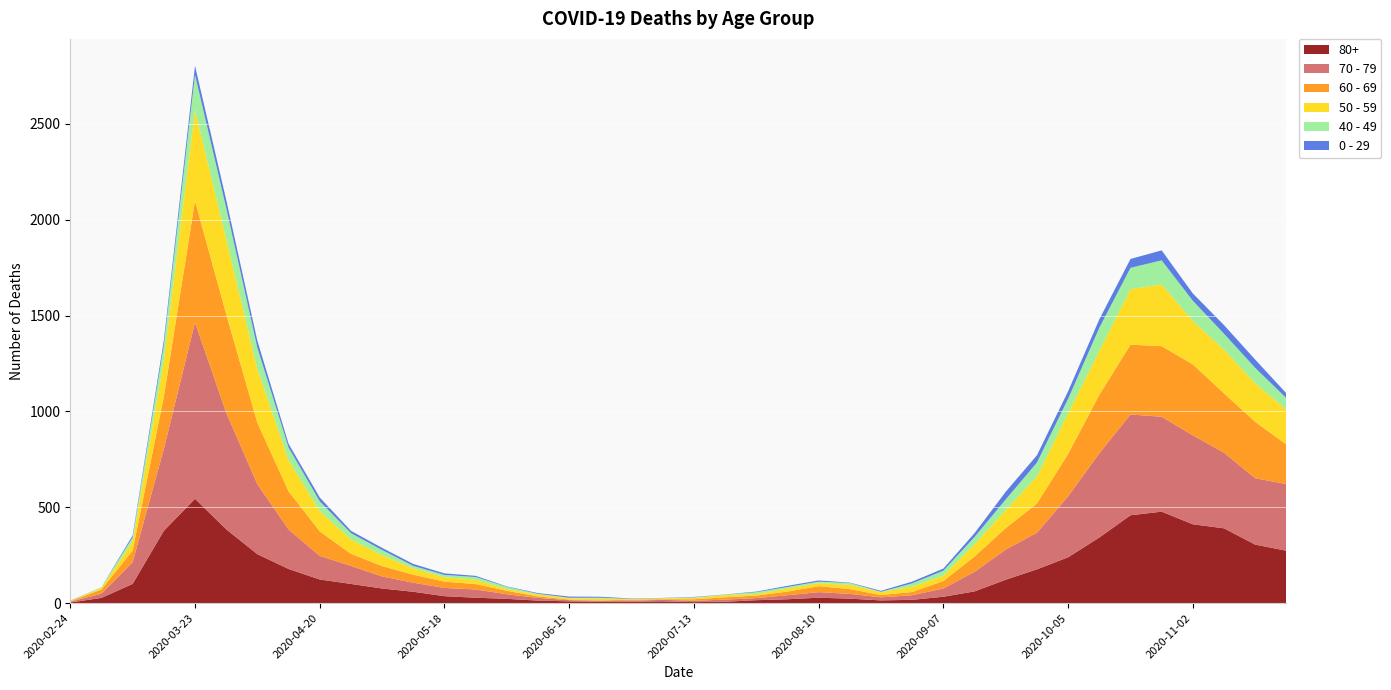

Reading right to left, list all the values displayed in this chart.

80+: 2020-11-23=273	2020-11-16=305	2020-11-09=390	2020-11-02=411	2020-10-26=477	2020-10-19=458	2020-10-12=342	2020-10-05=239	2020-09-28=176	2020-09-21=122	2020-09-14=61	2020-09-07=33	2020-08-31=17	2020-08-24=14	2020-08-17=23	2020-08-10=28	2020-08-03=20	2020-07-27=15	2020-07-20=7	2020-07-13=5	2020-07-06=9	2020-06-29=7	2020-06-22=6	2020-06-15=9	2020-06-08=13	2020-06-01=22	2020-05-25=28	2020-05-18=36	2020-05-11=59	2020-05-04=76	2020-04-27=100	2020-04-20=123	2020-04-13=178	2020-04-06=255	2020-03-30=385	2020-03-23=544	2020-03-16=377	2020-03-09=100	2020-03-02=27	2020-02-24=3
70 - 79: 2020-11-23=348	2020-11-16=346	2020-11-09=394	2020-11-02=464	2020-10-26=495	2020-10-19=526	2020-10-12=439	2020-10-05=318	2020-09-28=191	2020-09-21=157	2020-09-14=102	2020-09-07=43	2020-08-31=24	2020-08-24=16	2020-08-17=25	2020-08-10=29	2020-08-03=21	2020-07-27=11	2020-07-20=11	2020-07-13=7	2020-07-06=8	2020-06-29=5	2020-06-22=5	2020-06-15=6	2020-06-08=14	2020-06-01=24	2020-05-25=43	2020-05-18=43	2020-05-11=47	2020-05-04=63	2020-04-27=94	2020-04-20=123	2020-04-13=206	2020-04-06=365	2020-03-30=608	2020-03-23=920	2020-03-16=427	2020-03-09=113	2020-03-02=22	2020-02-24=4
60 - 69: 2020-11-23=206	2020-11-16=294	2020-11-09=310	2020-11-02=370	2020-10-26=368	2020-10-19=364	2020-10-12=305	2020-10-05=221	2020-09-28=152	2020-09-21=112	2020-09-14=80	2020-09-07=39	2020-08-31=17	2020-08-24=12	2020-08-17=25	2020-08-10=31	2020-08-03=19	2020-07-27=13	2020-07-20=12	2020-07-13=8	2020-07-06=3	2020-06-29=6	2020-06-22=3	2020-06-15=3	2020-06-08=8	2020-06-01=18	2020-05-25=28	2020-05-18=33	2020-05-11=42	2020-05-04=54	2020-04-27=63	2020-04-20=128	2020-04-13=199	2020-04-06=320	2020-03-30=514	2020-03-23=634	2020-03-16=272	2020-03-09=61	2020-03-02=22	2020-02-24=2
50 - 59: 2020-11-23=182	2020-11-16=202	2020-11-09=228	2020-11-02=227	2020-10-26=322	2020-10-19=290	2020-10-12=230	2020-10-05=212	2020-09-28=142	2020-09-21=95	2020-09-14=64	2020-09-07=28	2020-08-31=28	2020-08-24=15	2020-08-17=22	2020-08-10=16	2020-08-03=16	2020-07-27=8	2020-07-20=12	2020-07-13=6	2020-07-06=5	2020-06-29=3	2020-06-22=9	2020-06-15=8	2020-06-08=10	2020-06-01=9	2020-05-25=23	2020-05-18=23	2020-05-11=33	2020-05-04=57	2020-04-27=75	2020-04-20=106	2020-04-13=163	2020-04-06=281	2020-03-30=392	2020-03-23=475	2020-03-16=190	2020-03-09=48	2020-03-02=7	2020-02-24=3
40 - 49: 2020-11-23=60	2020-11-16=80	2020-11-09=83	2020-11-02=105	2020-10-26=126	2020-10-19=111	2020-10-12=120	2020-10-05=76	2020-09-28=72	2020-09-21=55	2020-09-14=38	2020-09-07=26	2020-08-31=17	2020-08-24=2	2020-08-17=10	2020-08-10=8	2020-08-03=8	2020-07-27=10	2020-07-20=2	2020-07-13=4	2020-07-06=1	2020-06-29=1	2020-06-22=5	2020-06-15=2	2020-06-08=3	2020-06-01=12	2020-05-25=14	2020-05-18=12	2020-05-11=13	2020-05-04=27	2020-04-27=33	2020-04-20=51	2020-04-13=66	2020-04-06=111	2020-03-30=163	2020-03-23=183	2020-03-16=79	2020-03-09=21	2020-03-02=5	2020-02-24=0
0 - 29: 2020-11-23=25	2020-11-16=43	2020-11-09=45	2020-11-02=38	2020-10-26=52	2020-10-19=46	2020-10-12=44	2020-10-05=39	2020-09-28=38	2020-09-21=40	2020-09-14=20	2020-09-07=11	2020-08-31=9	2020-08-24=5	2020-08-17=2	2020-08-10=6	2020-08-03=6	2020-07-27=3	2020-07-20=1	2020-07-13=2	2020-07-06=1	2020-06-29=2	2020-06-22=5	2020-06-15=6	2020-06-08=4	2020-06-01=2	2020-05-25=6	2020-05-18=8	2020-05-11=10	2020-05-04=11	2020-04-27=12	2020-04-20=20	2020-04-13=19	2020-04-06=36	2020-03-30=42	2020-03-23=47	2020-03-16=25	2020-03-09=10	2020-03-02=0	2020-02-24=1